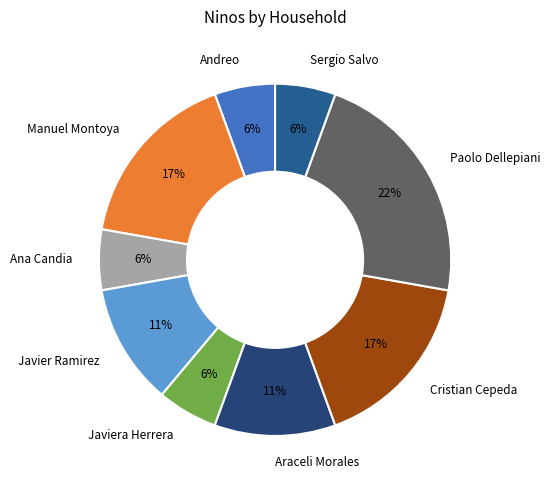

To the nearest percent, what percentage of the pie is Javiera Herrera?

6%